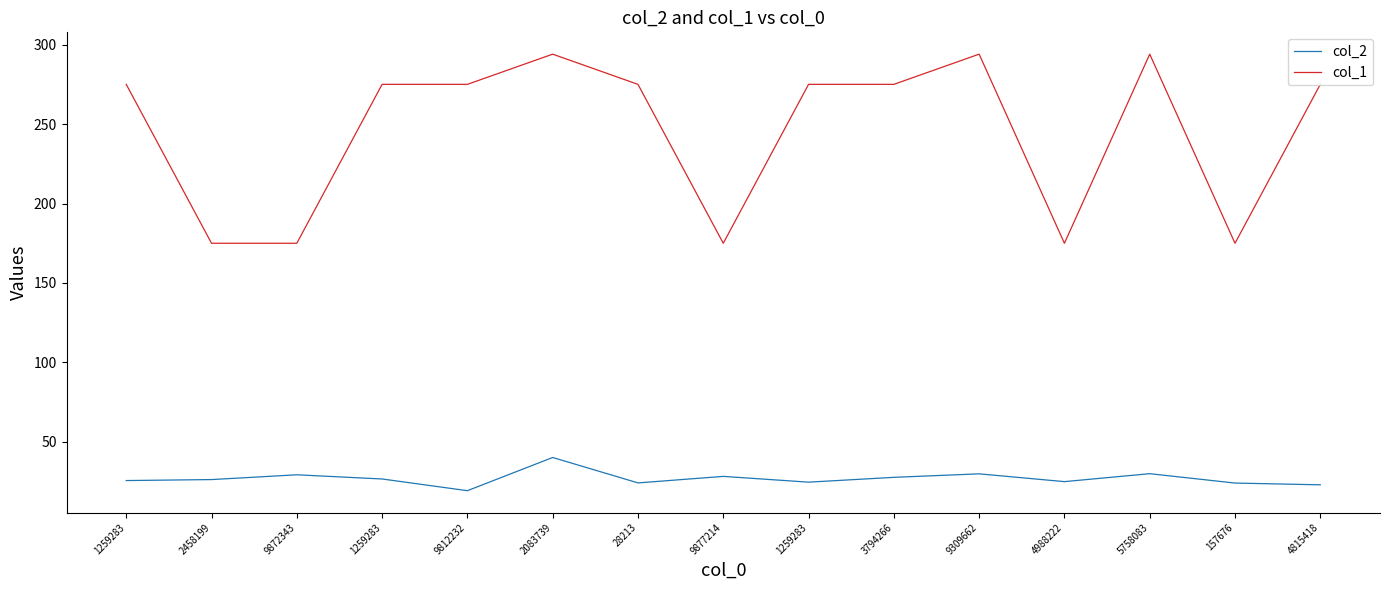

Rank the series by their maximum value, from highest to lowest.

col_1, col_2